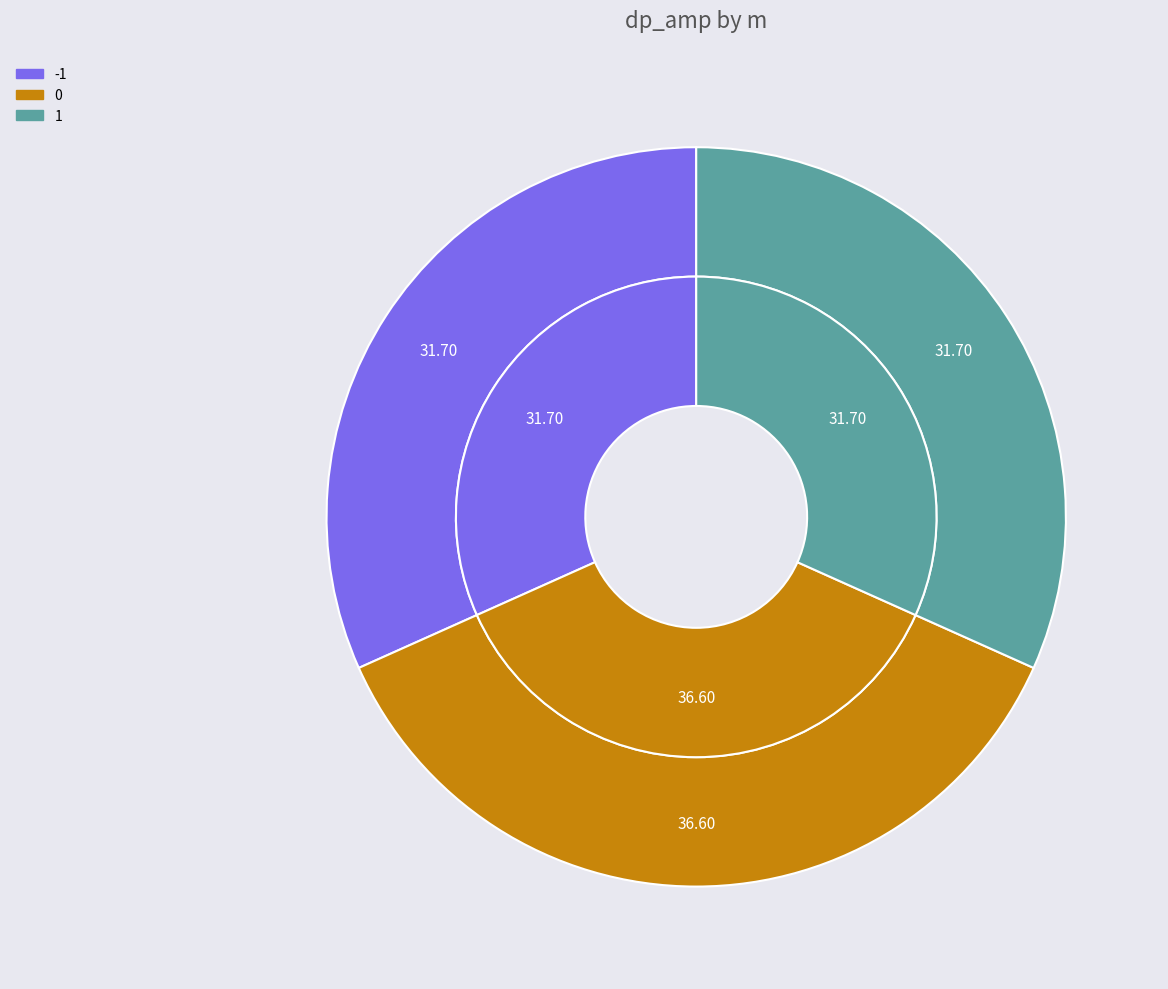

To the nearest percent, what is the combined percentage of 0 and -1?

68%